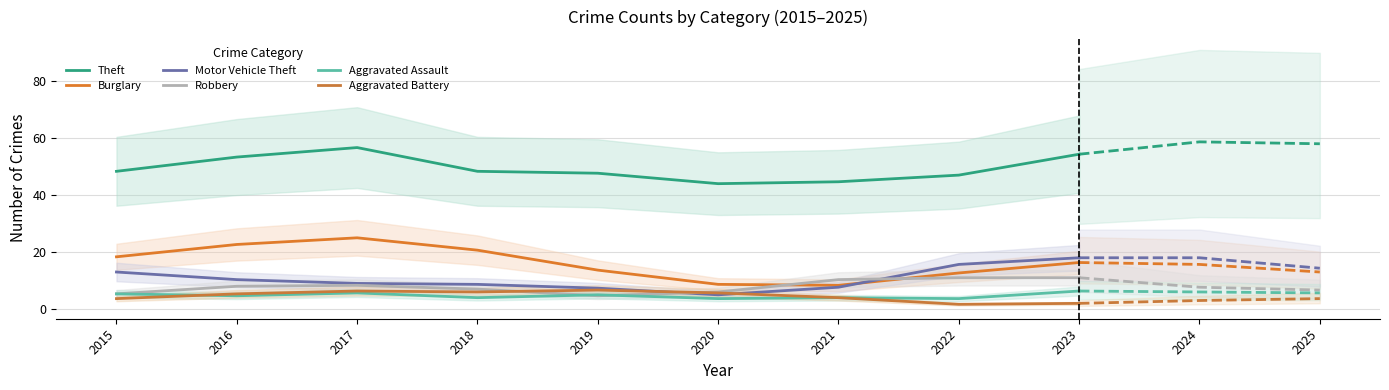

True or false: Burglary and Aggravated Assault cross at least once.

False